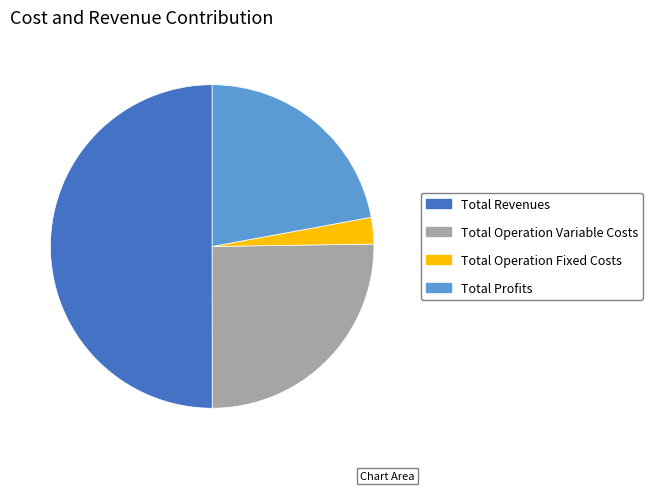

The Total Operation Fixed Costs slice represents 3% of the pie. True or false?

True